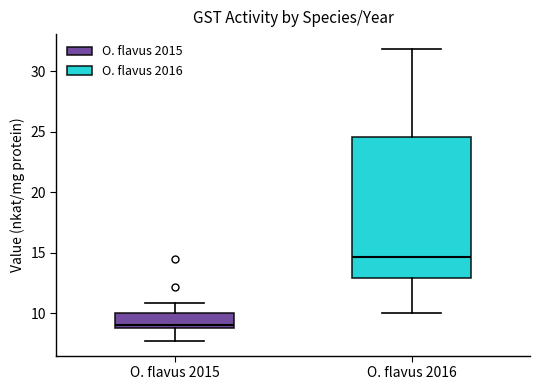

Which box's median line is the lowest?

O. flavus 2015